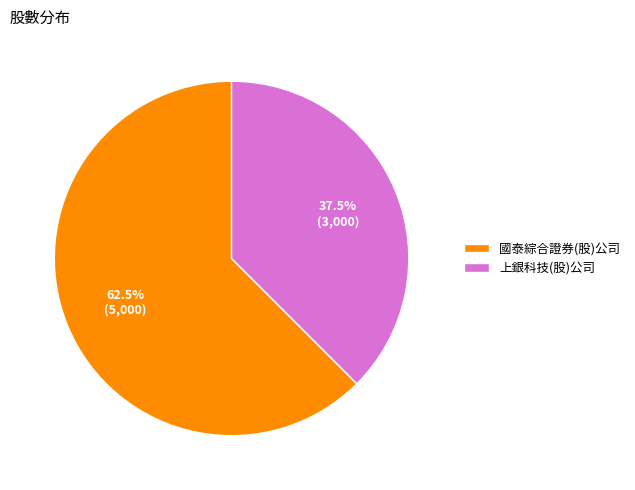

Which slice represents more than half of the pie?

國泰綜合證券(股)公司